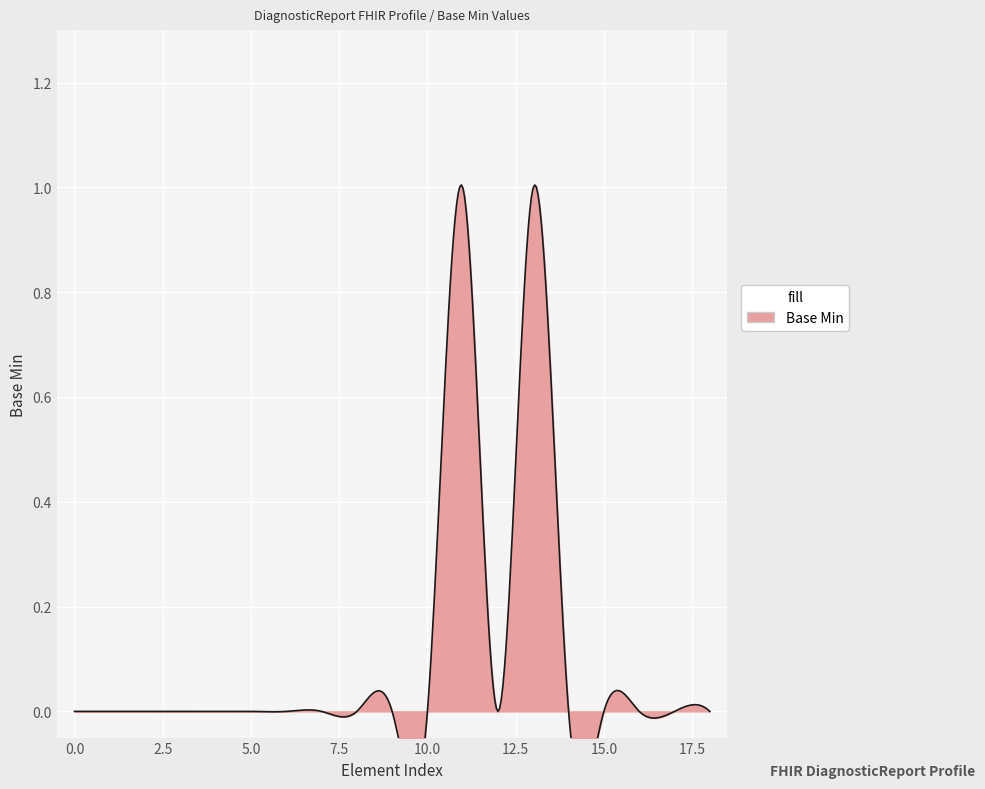

The chart shows a value of 0 at DiagnosticReport.extension. True or false?

True